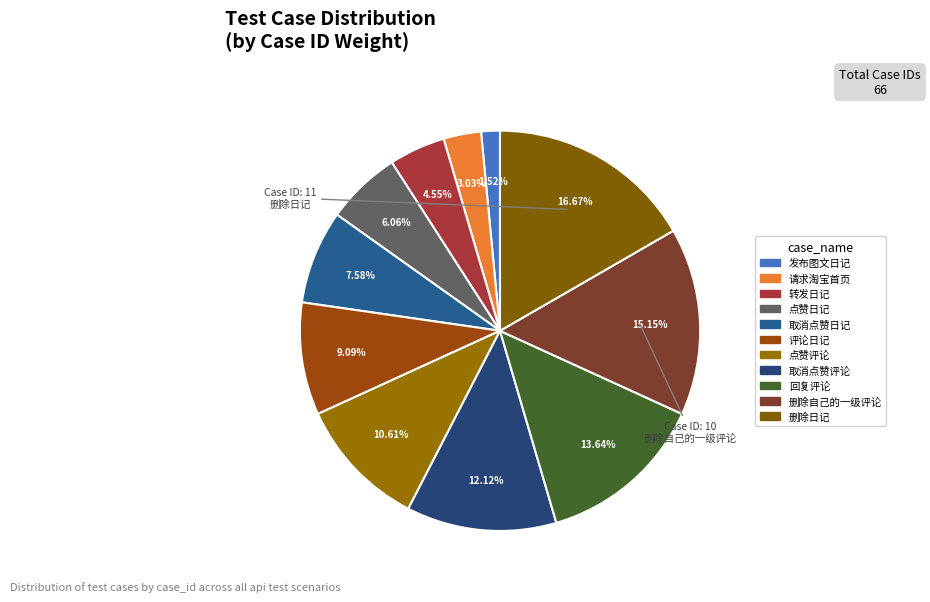

To the nearest percent, what percentage of the pie is 转发日记?

5%